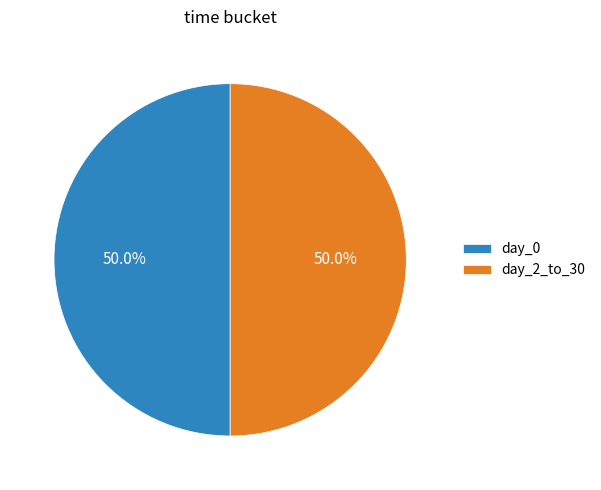

Combined, do day_0 and day_2_to_30 account for over 50%?

Yes